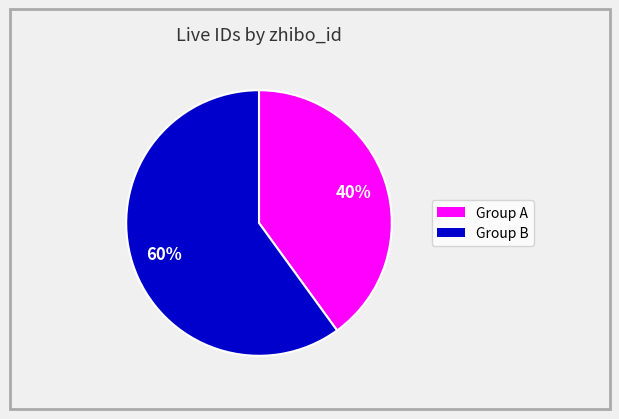

To the nearest percent, what is the average slice percentage?

50%